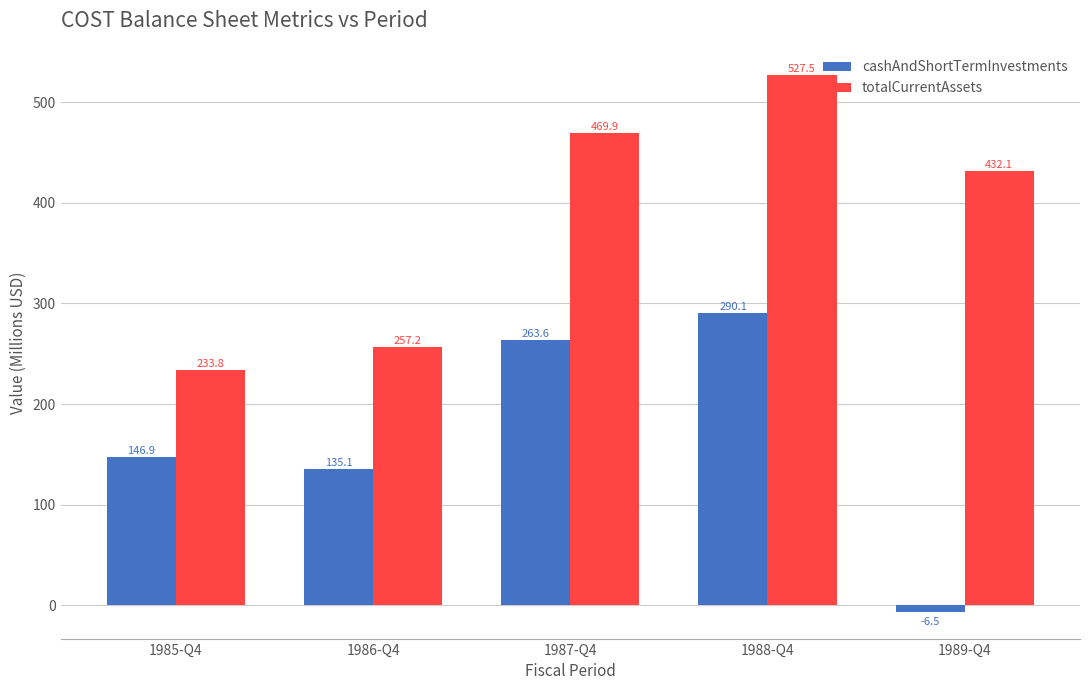

Reading left to right, list all the values displayed in this chart.

cashAndShortTermInvestments: 1985-Q4=146.9	1986-Q4=135.1	1987-Q4=263.6	1988-Q4=290.1	1989-Q4=-6.5
totalCurrentAssets: 1985-Q4=233.8	1986-Q4=257.2	1987-Q4=469.9	1988-Q4=527.5	1989-Q4=432.1